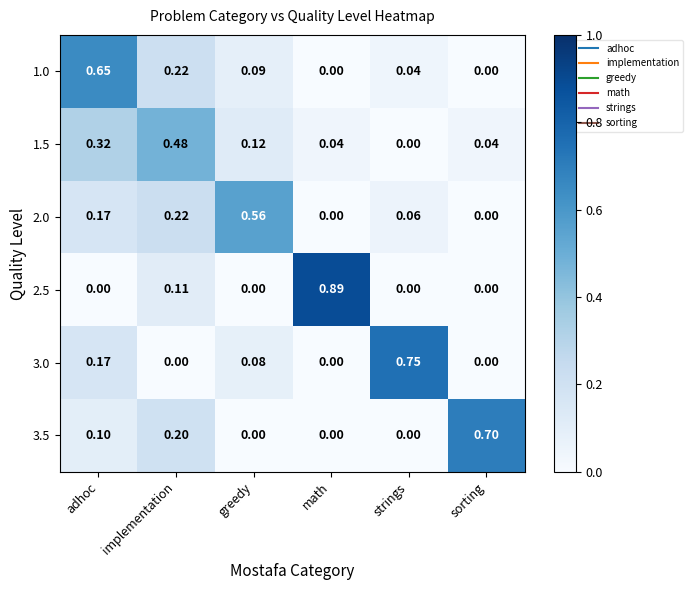

Is the value of 3.5 at adhoc greater than the value of 2.5 at greedy?

Yes